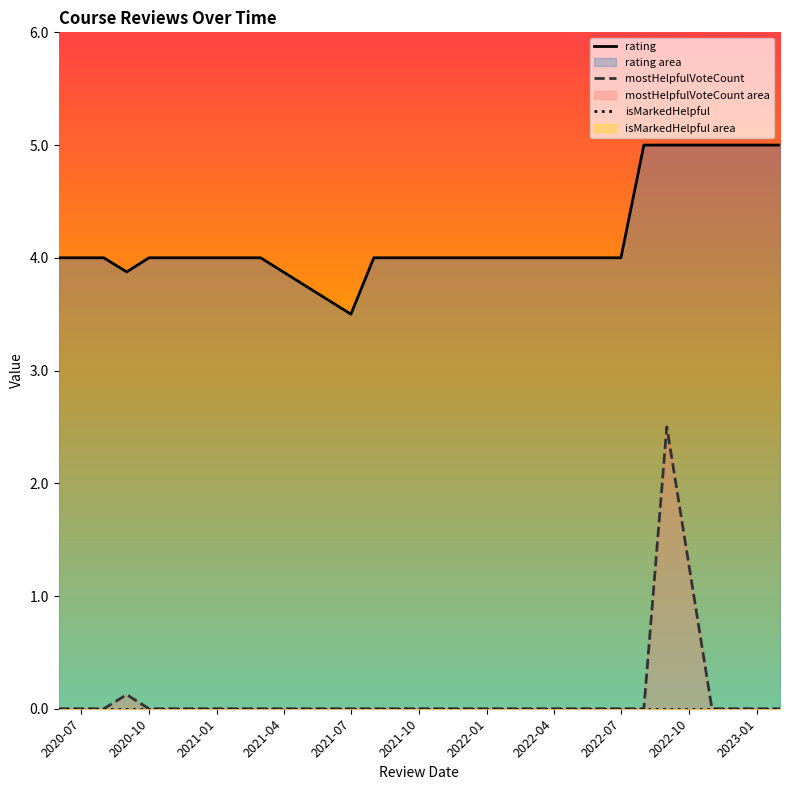

The mostHelpfulVoteCount series shows -1.0 at 2020-10. True or false?

False